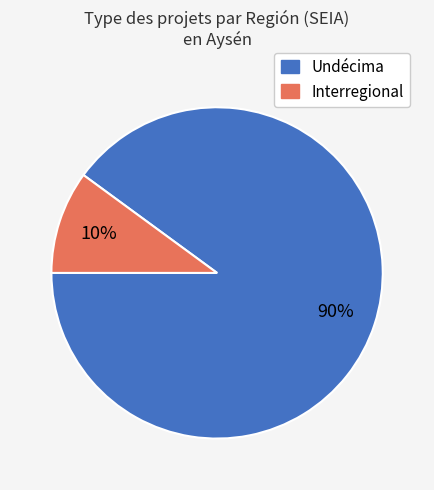

Is the sum of Interregional and Undécima greater than half?

Yes